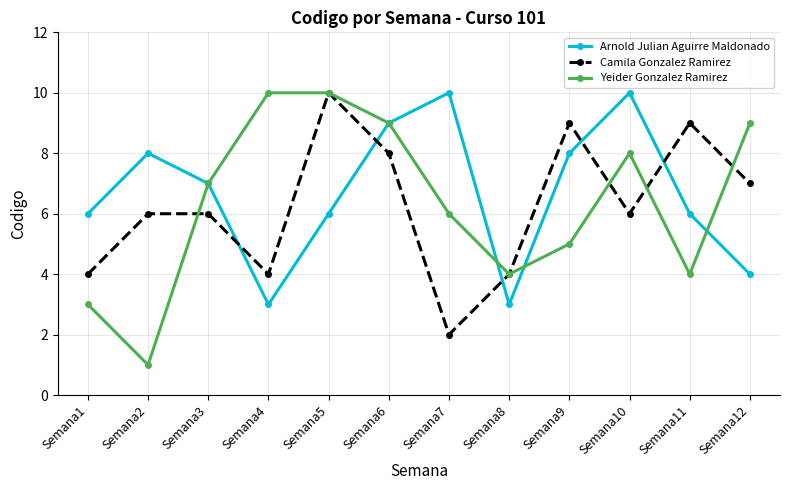

In Arnold Julian Aguirre Maldonado, how many points are higher than both neighbors (excluding endpoints)?

3